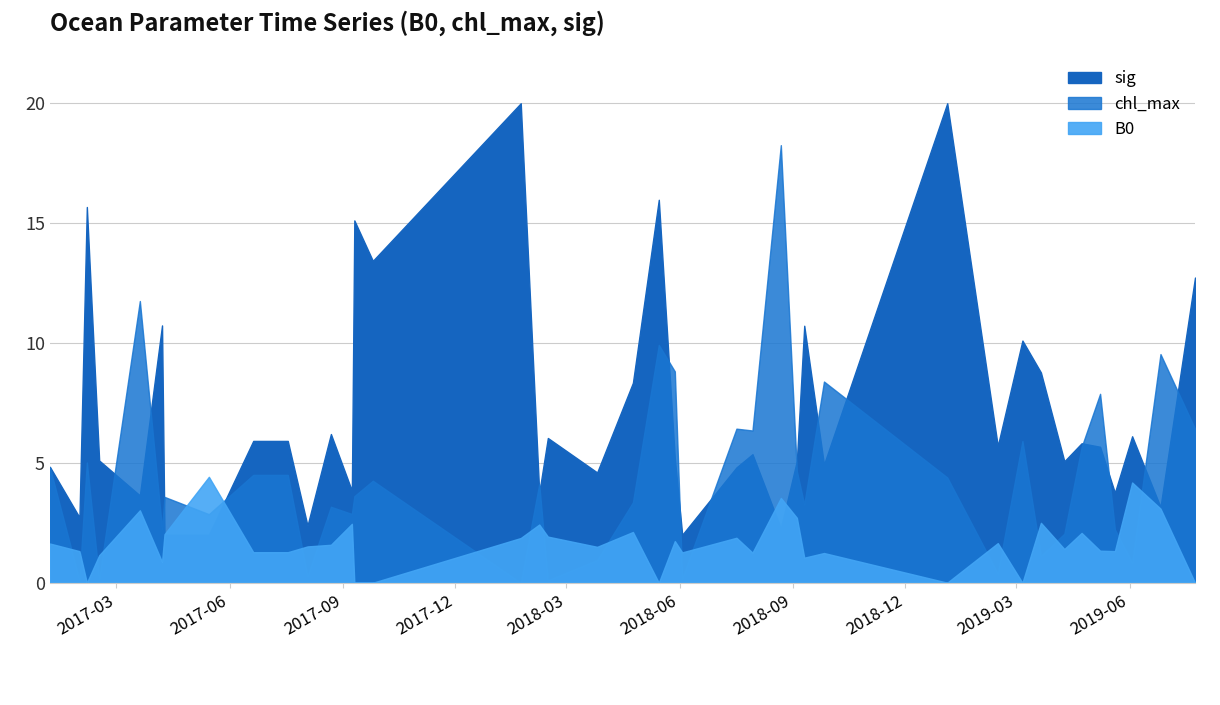

What are all the series names shown in the legend?

B0, chl_max, sig